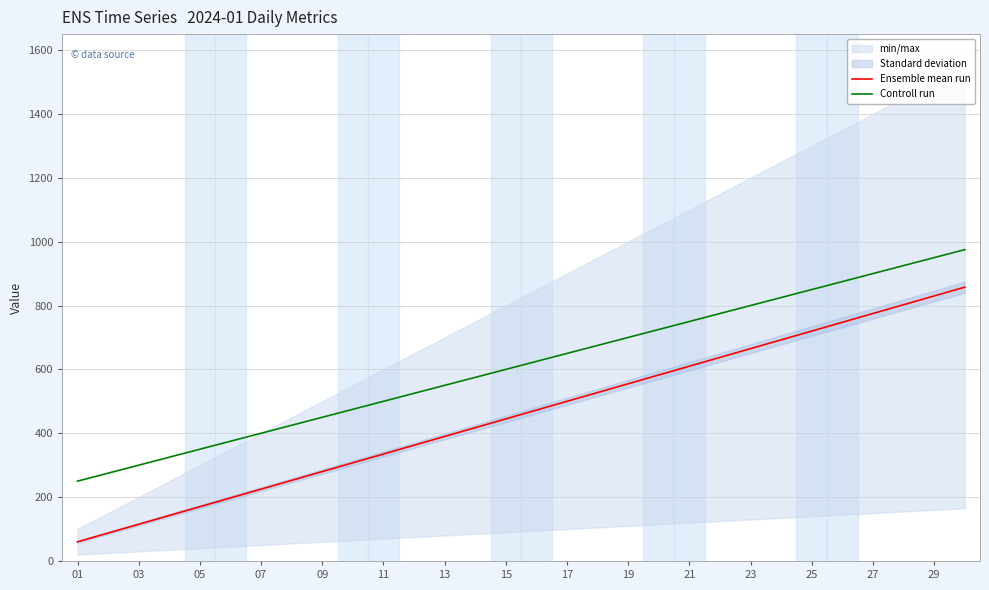

True or false: Ensemble mean run and Controll run intersect in this chart.

False